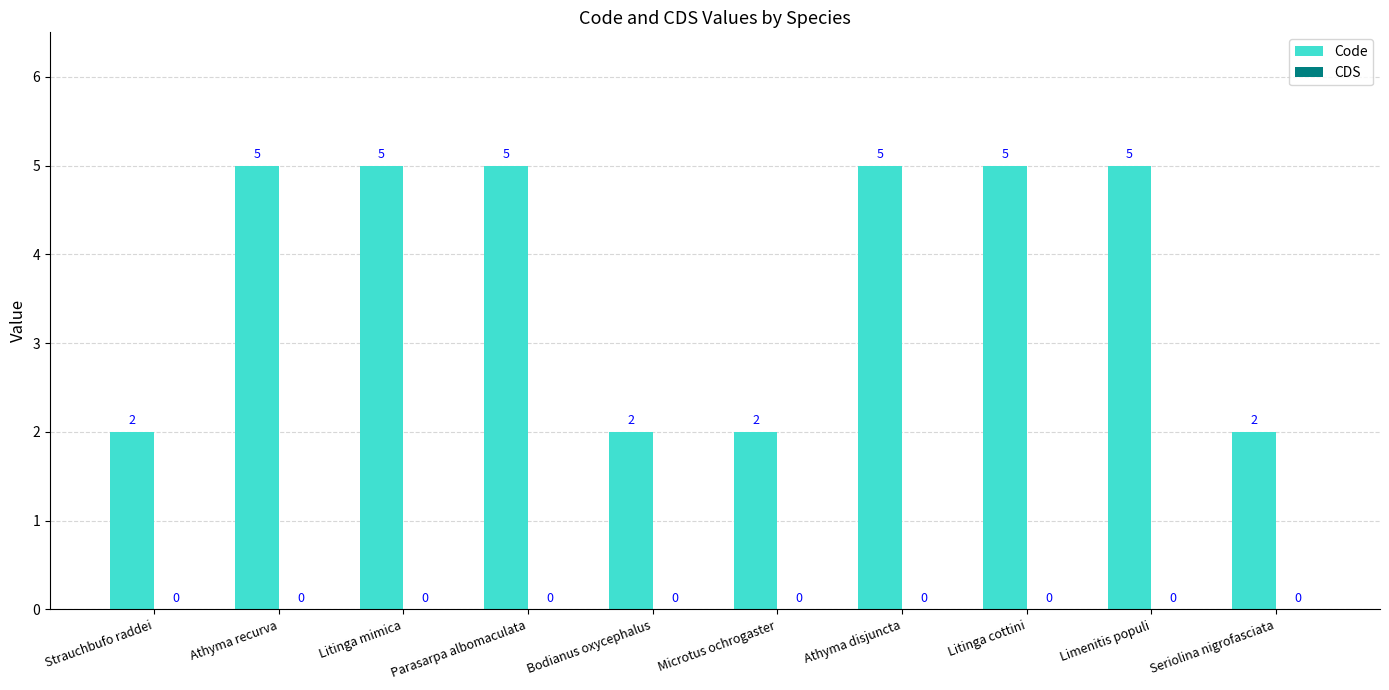

How many values are between 2 and 5?

10